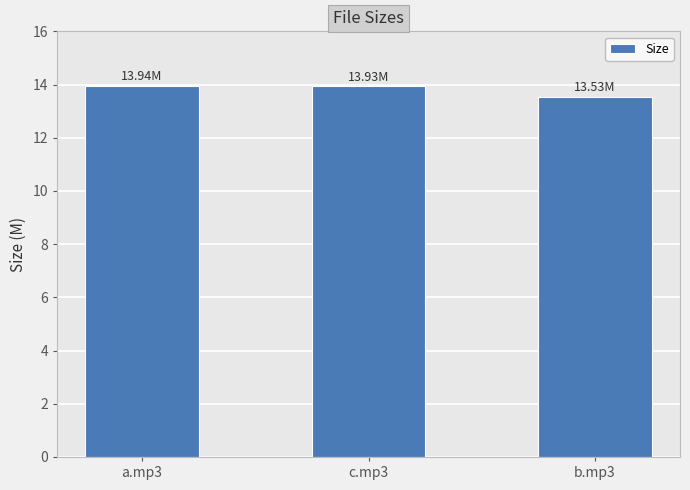

The value at b.mp3 is 13.5. True or false?

True